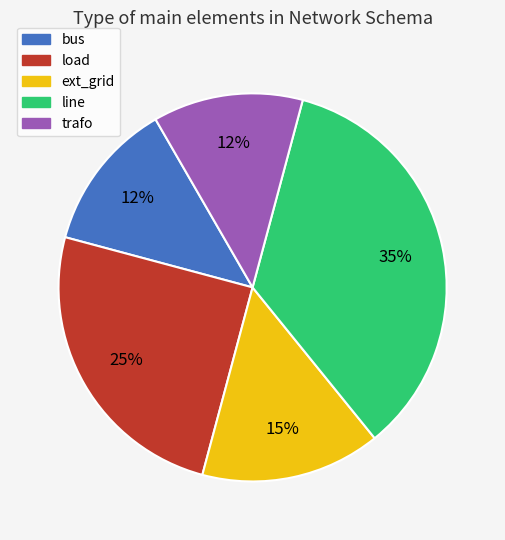

Count the number of slices in the pie.

5